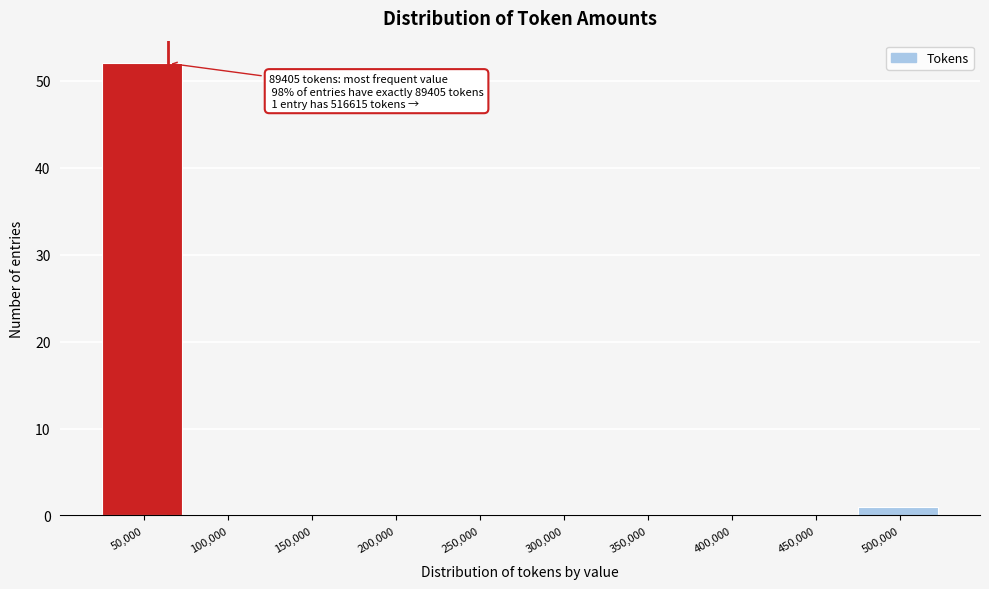

Reading left to right, extract all data points from this chart.

50,000=52	100,000=0	150,000=0	200,000=0	250,000=0	300,000=0	350,000=0	400,000=0	450,000=0	500,000=1